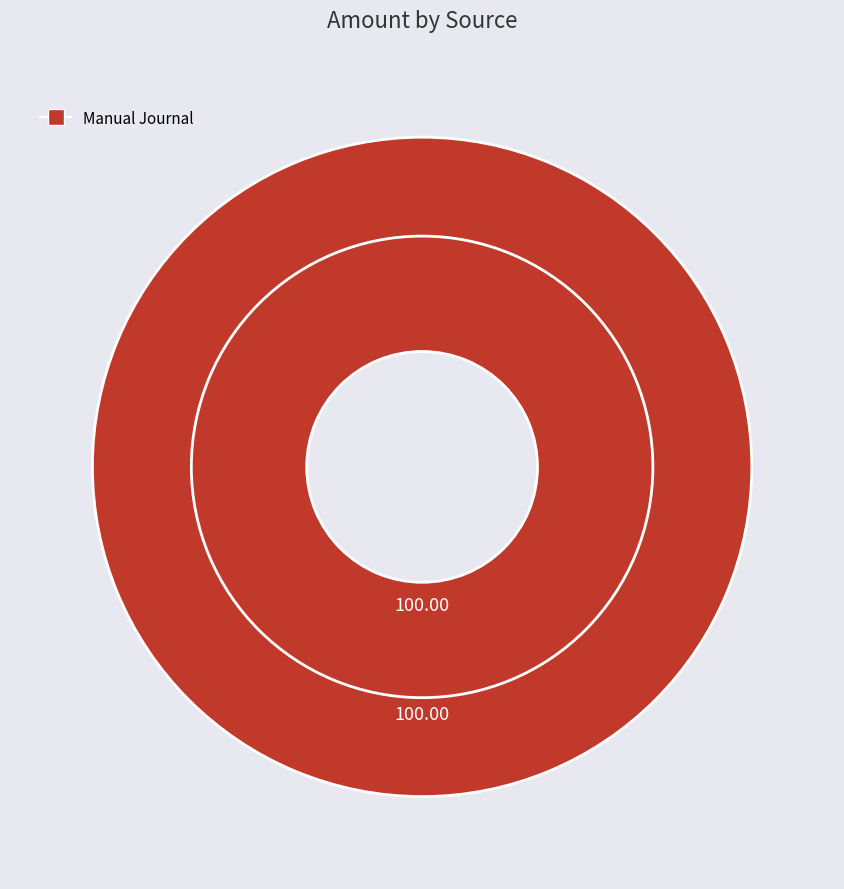

Is there any slice that represents more than half of the pie?

Yes